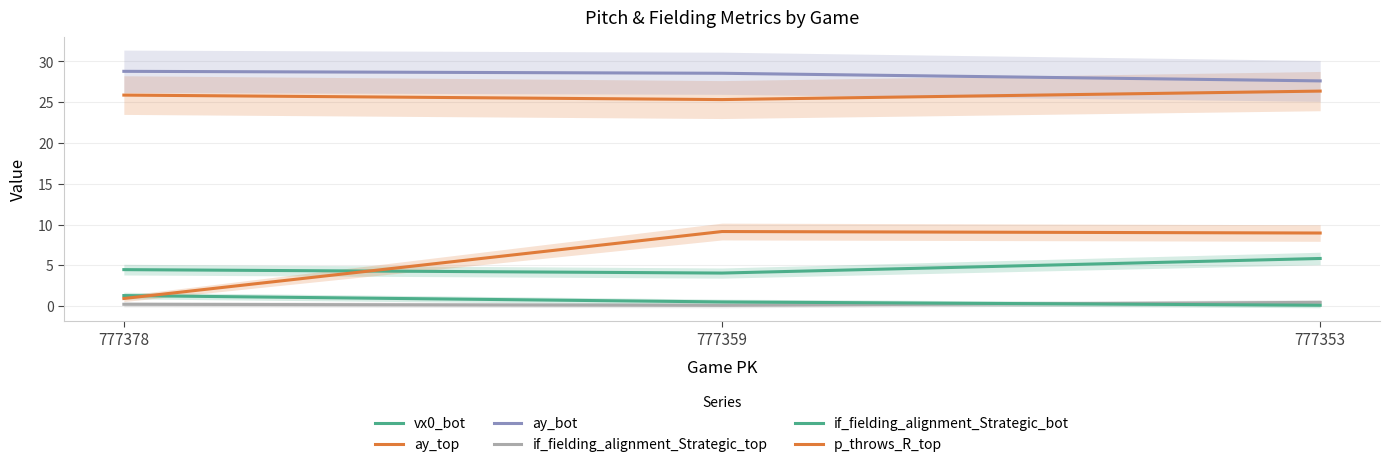

How many if_fielding_alignment_Strategic_top values are between 0 and 1?

3